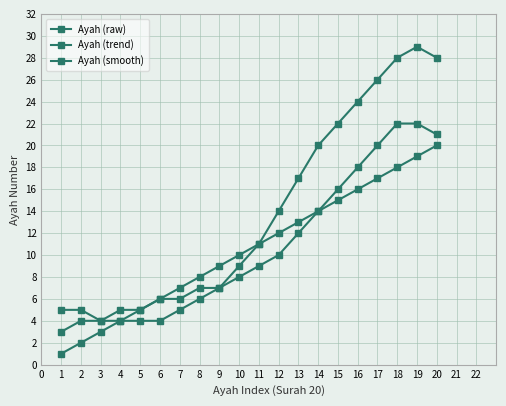

What is the difference between the Ayah (trend) values at 16 and 19?

4